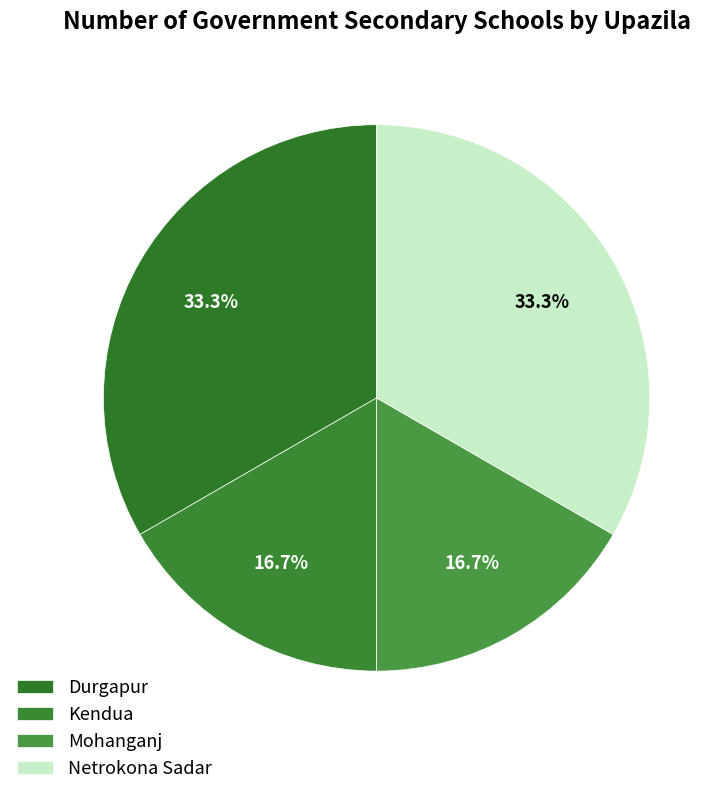

Rank the categories by value from lowest to highest.

Kendua, Mohanganj, Durgapur, Netrokona Sadar